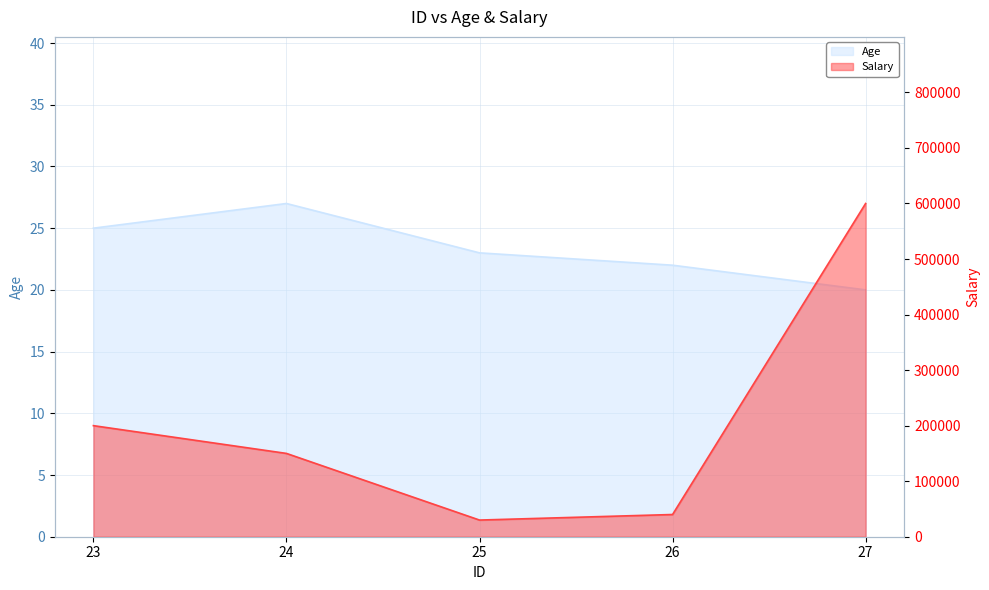

Is the value of Salary at 26 greater than the value of Age at 23?

Yes